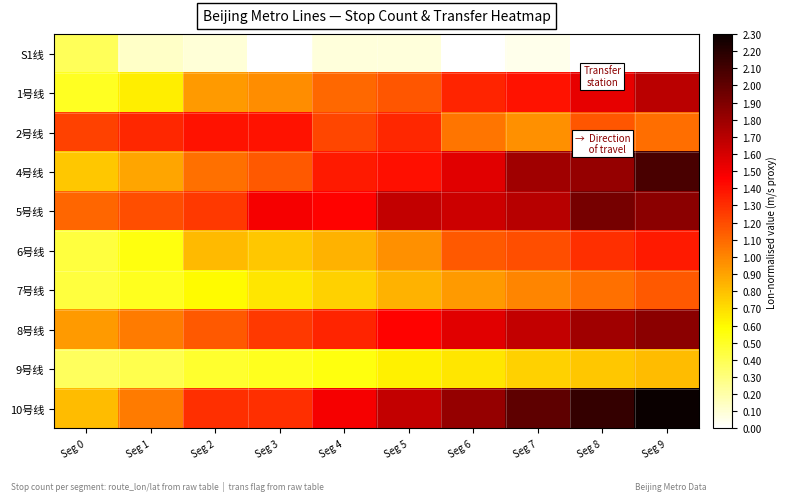

Which series has the largest total across all categories?

10号线